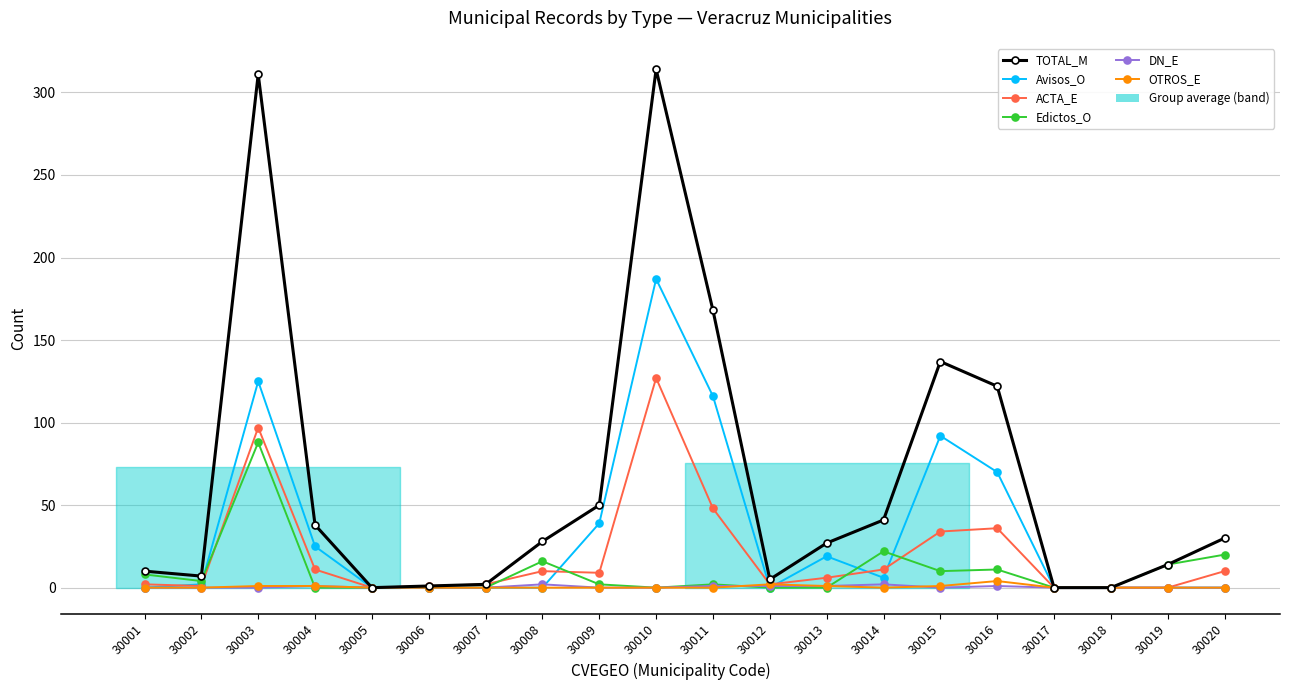

True or false: DN_E and Edictos_O intersect in this chart.

True